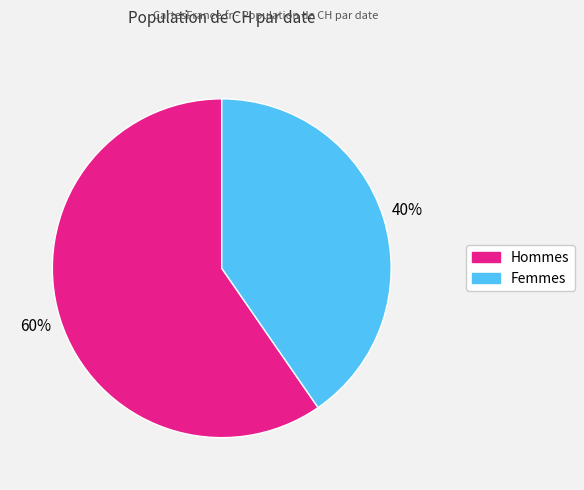

Is there a majority slice in this chart?

Yes